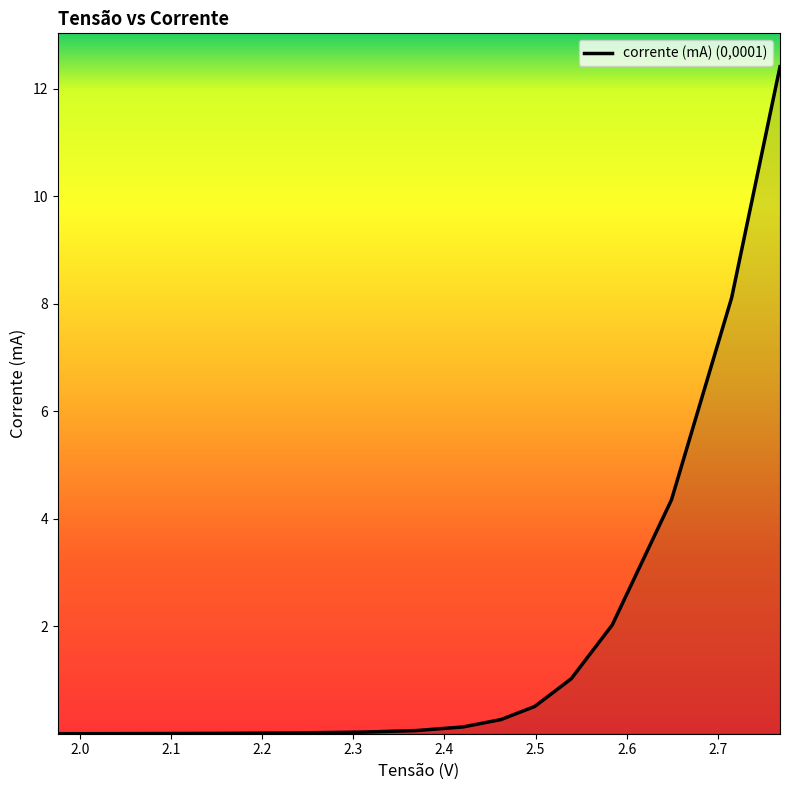

What is the difference between the maximum and minimum values?

12.4